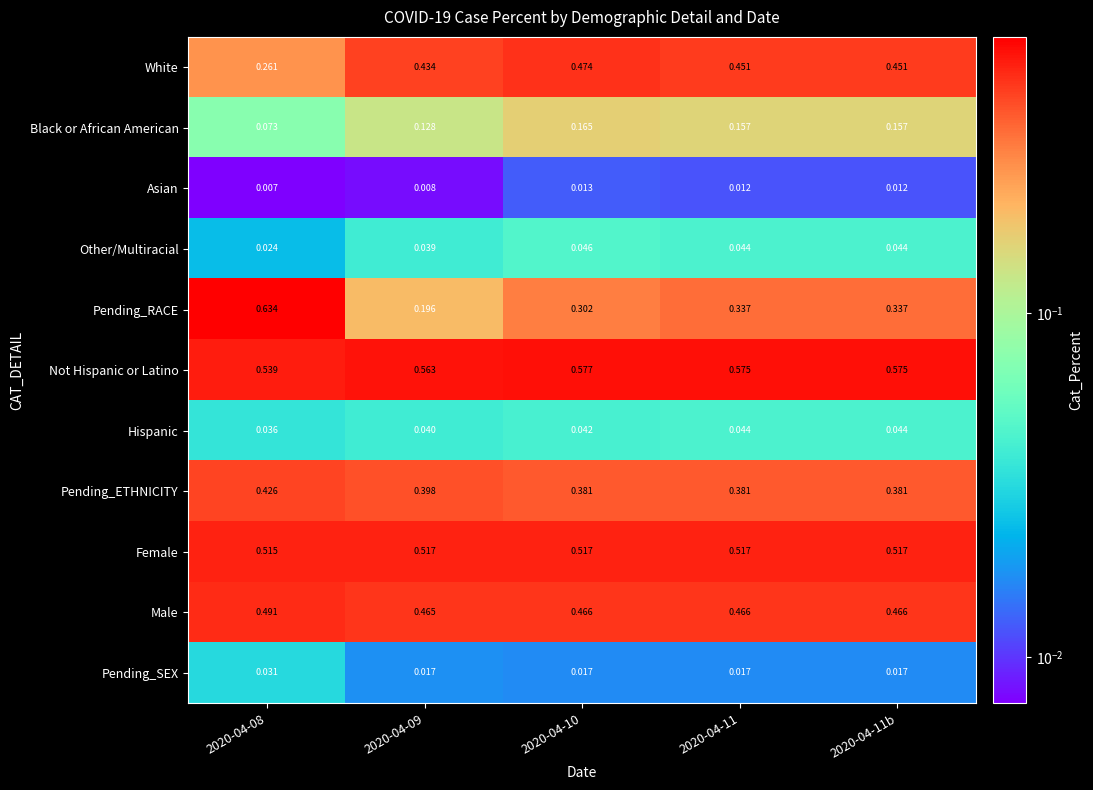

List the series in order of their peak value, lowest first.

Asian, Pending_SEX, Hispanic, Other/Multiracial, Black or African American, Pending_ETHNICITY, White, Male, Female, Not Hispanic or Latino, Pending_RACE